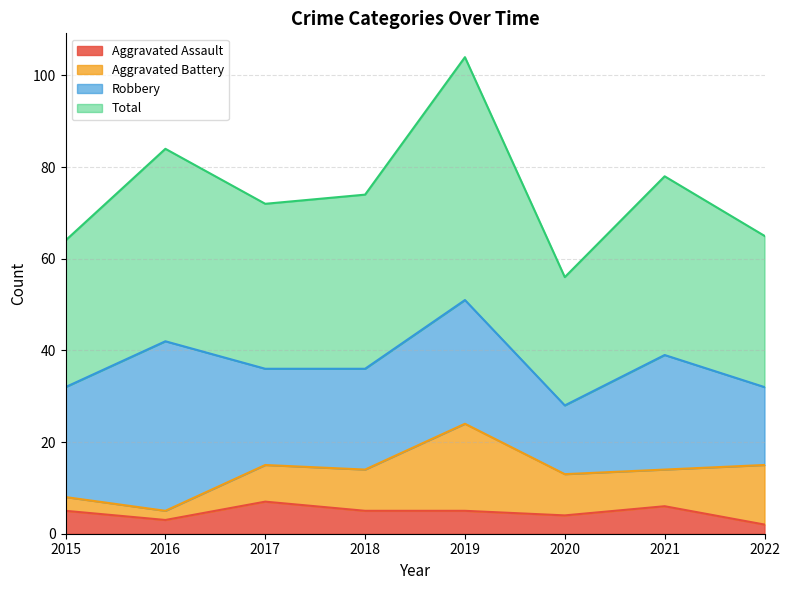

What is the sum of the Aggravated Assault values at 2016 and 2022?

5